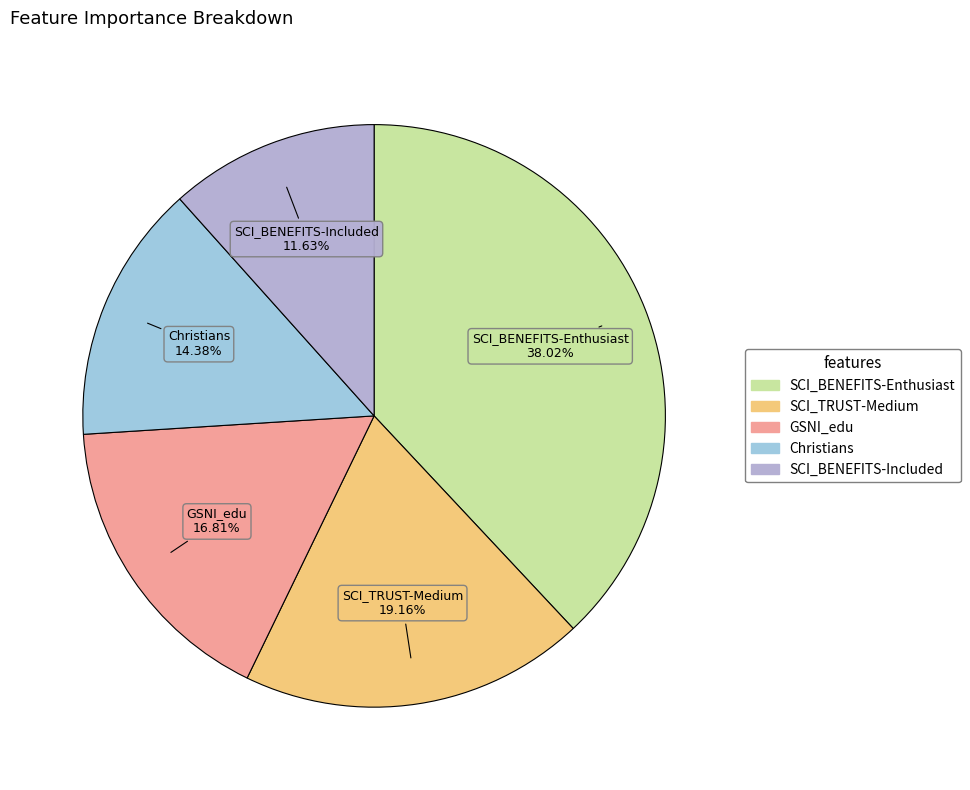

Is the sum of GSNI_edu and SCI_BENEFITS-Included greater than half?

No